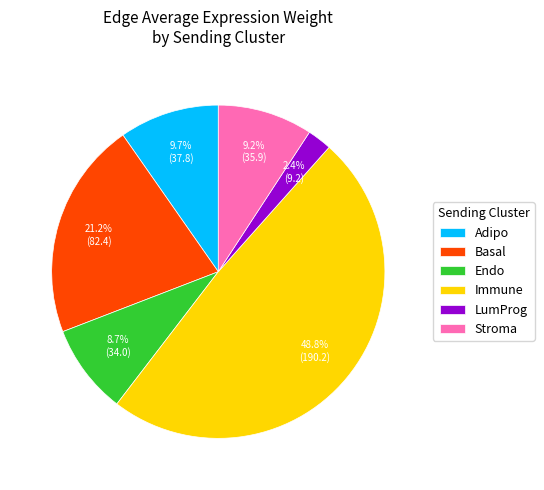

The Adipo slice represents 10% of the pie. True or false?

True